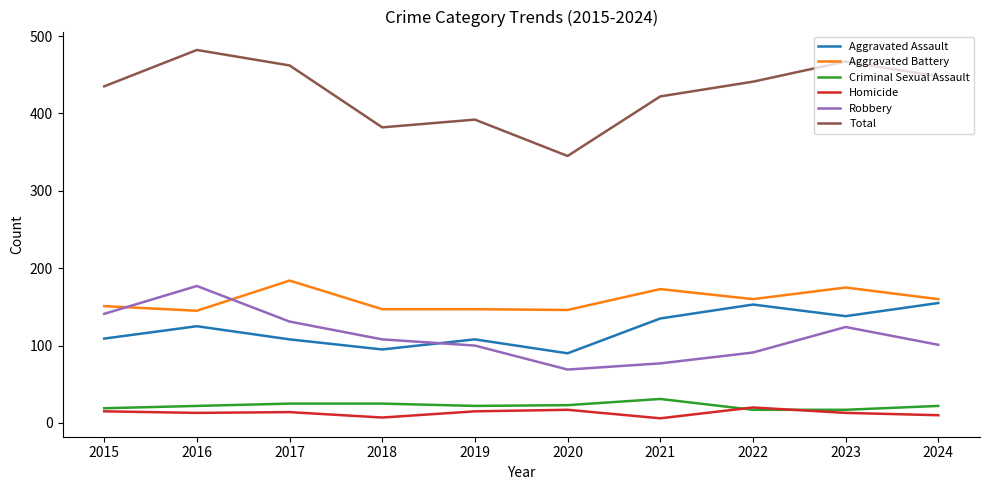

Count the number of categories in the chart.

10